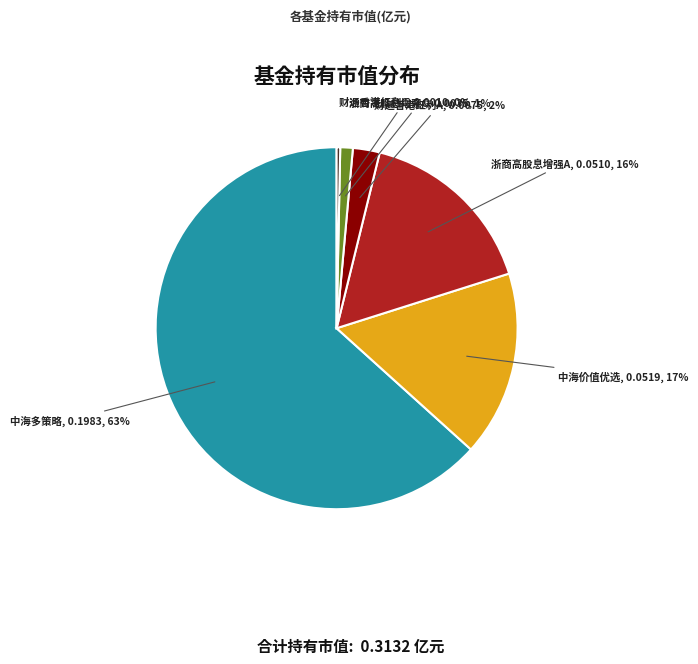

Is there any slice that represents more than half of the pie?

Yes